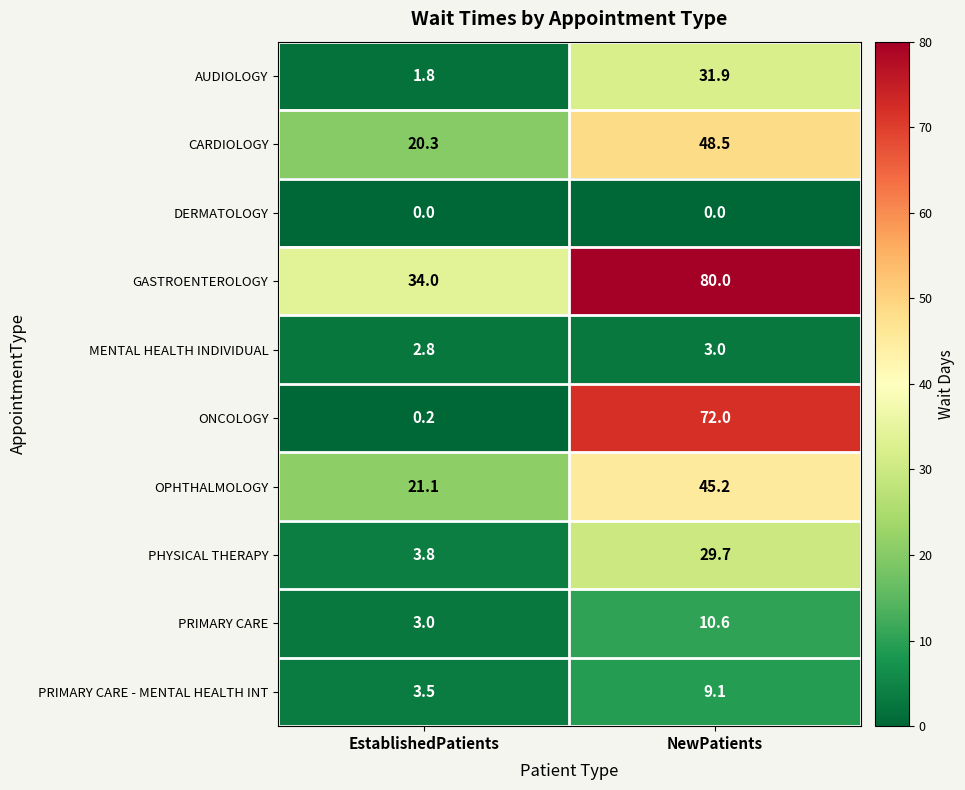

What value does the GASTROENTEROLOGY series have at NewPatients?

80.0